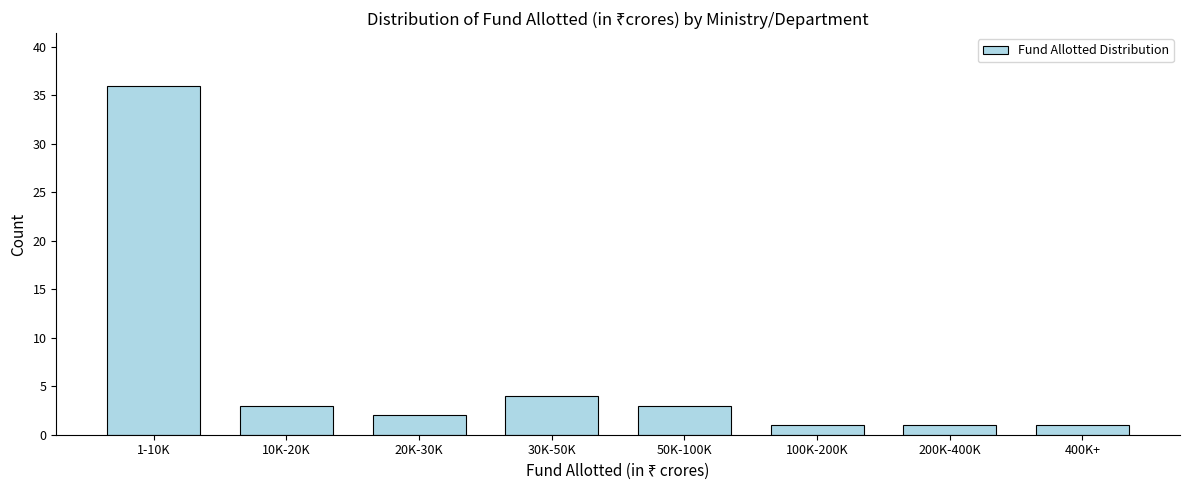

Reading left to right, list all the values displayed in this chart.

36	3	2	4	3	1	1	1